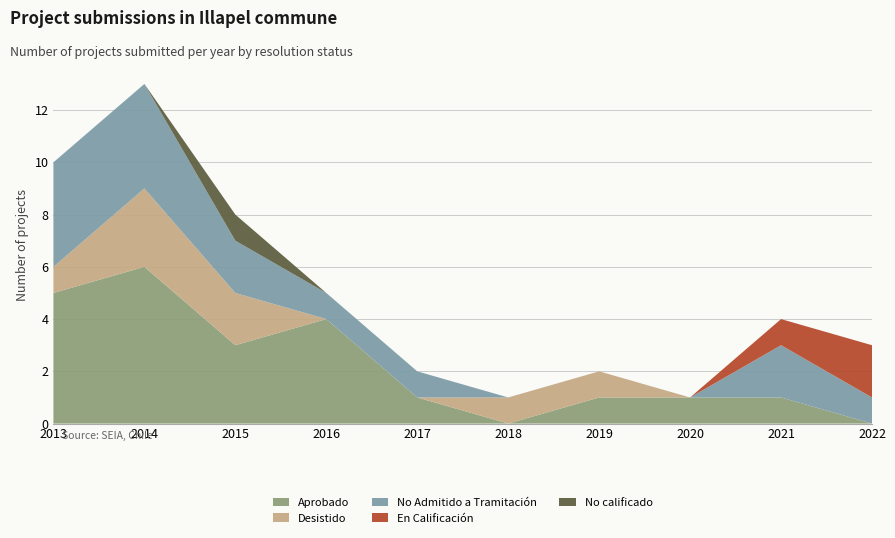

Reading left to right, list all the values displayed in this chart.

Aprobado: 2013=5	2014=6	2015=3	2016=4	2017=1	2018=0	2019=1	2020=1	2021=1	2022=0
Desistido: 2013=1	2014=3	2015=2	2016=0	2017=0	2018=1	2019=1	2020=0	2021=0	2022=0
No Admitido a Tramitación: 2013=4	2014=4	2015=2	2016=1	2017=1	2018=0	2019=0	2020=0	2021=2	2022=1
En Calificación: 2013=0	2014=0	2015=0	2016=0	2017=0	2018=0	2019=0	2020=0	2021=1	2022=2
No calificado: 2013=0	2014=0	2015=1	2016=0	2017=0	2018=0	2019=0	2020=0	2021=0	2022=0